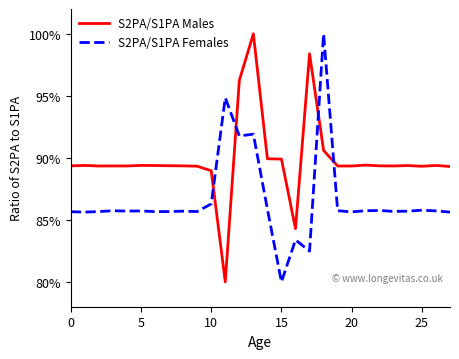

What is the highest value of the S2PA/S1PA Females series?

100.0